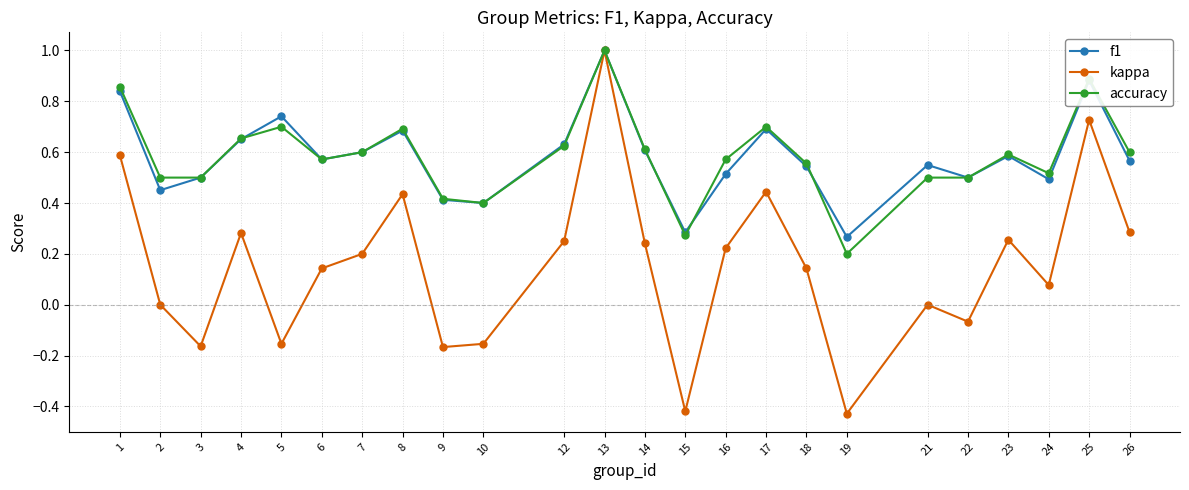

The value of f1 at 21 is 0.2. True or false?

False